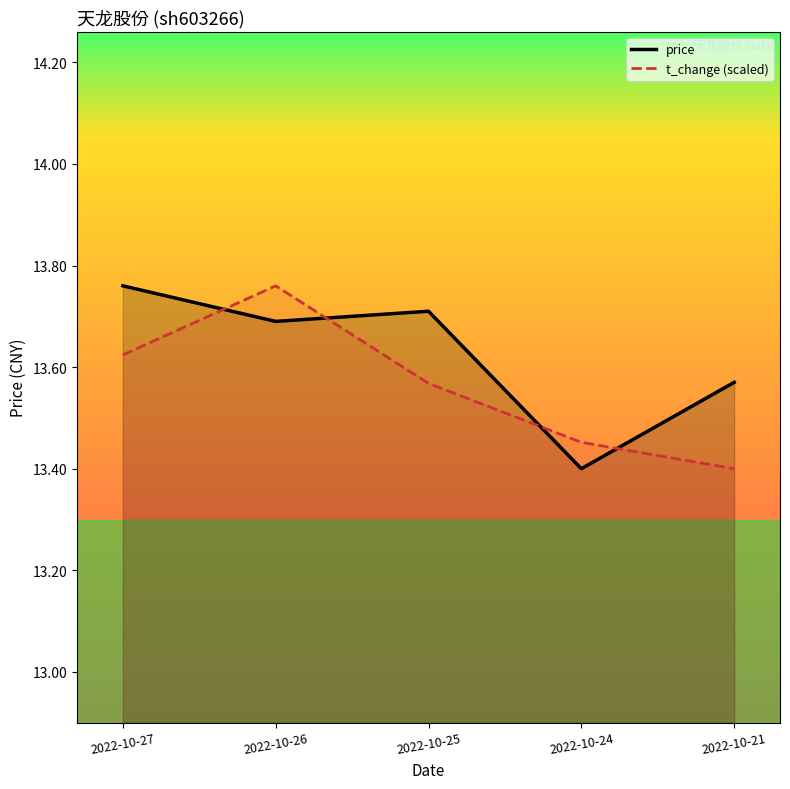

What is the total value across all series at 2022-10-27?

27.4